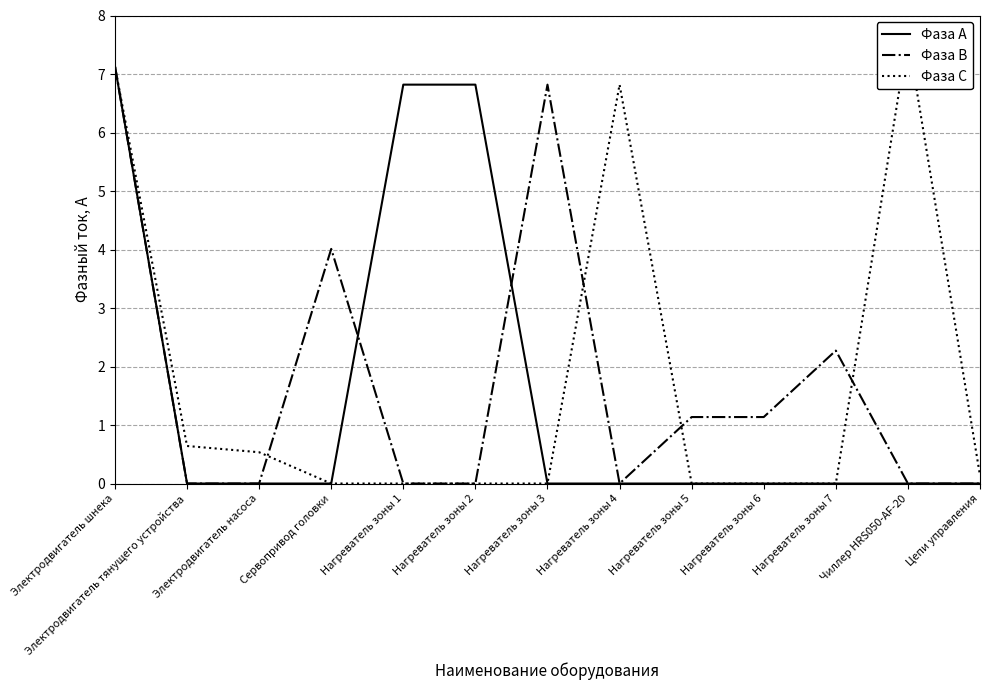

The value of Фаза В at Нагреватель зоны 2 is 0.0. True or false?

True